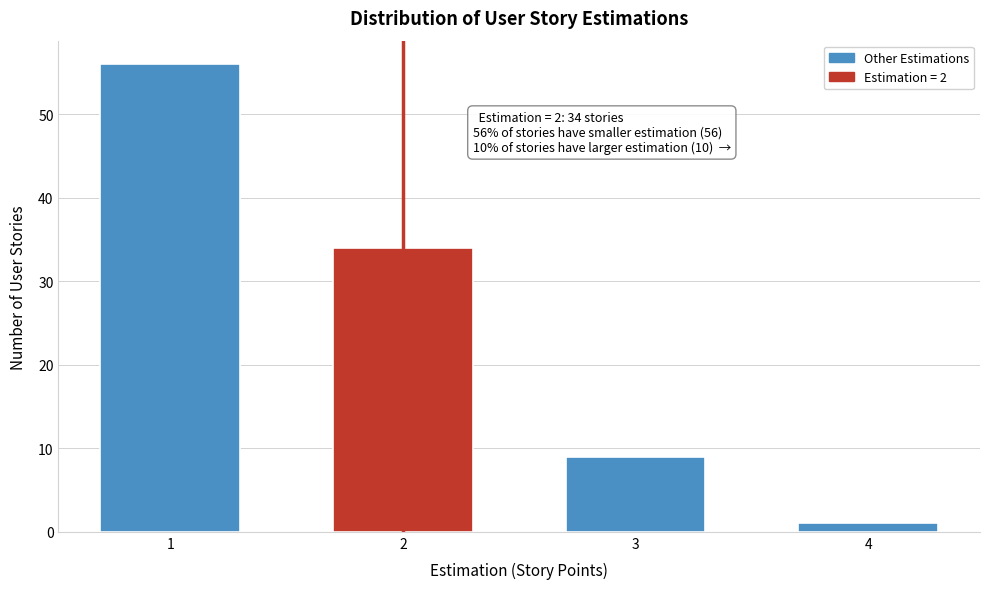

Reading right to left, what are all the values shown in this chart?

4=1	3=9	2=34	1=56